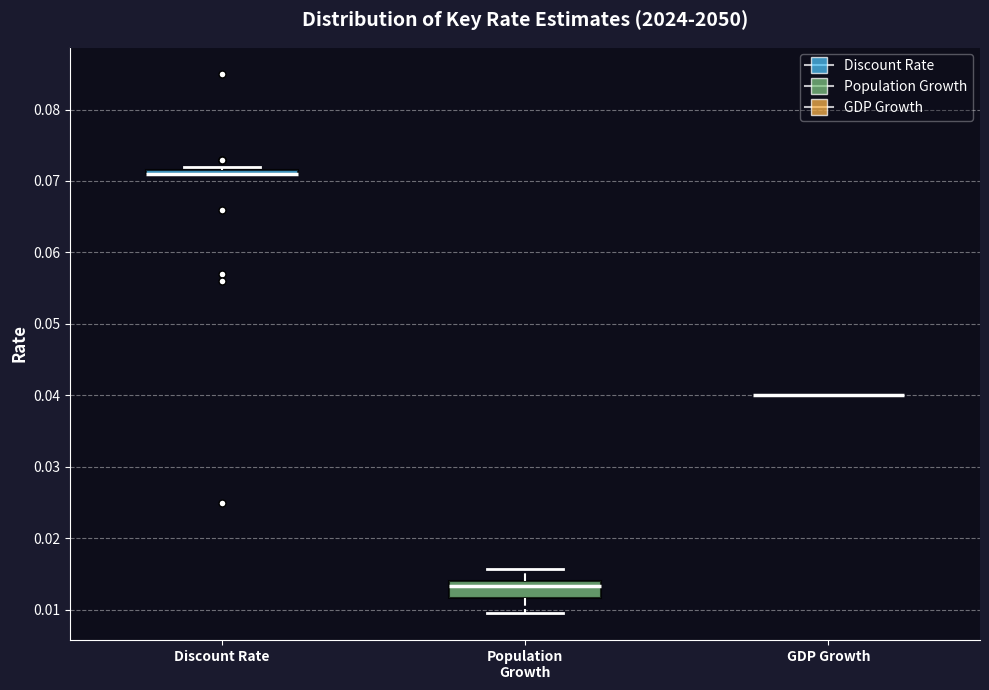

Where is the lower edge of the box for Discount Rate on the y-axis? The values are not printed on the chart, so give them approximately, as read against the axis.

0.071